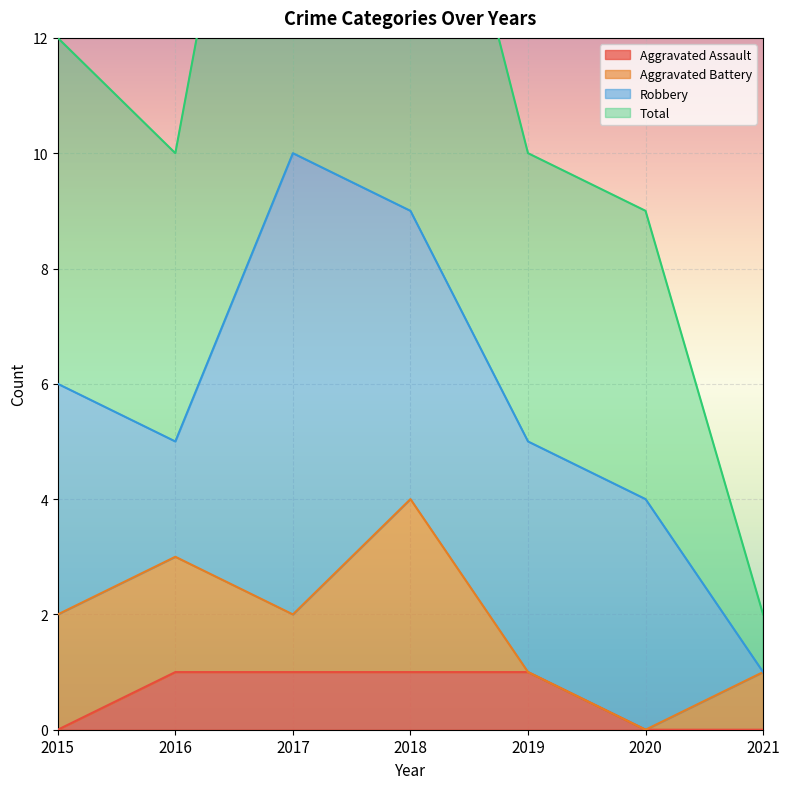

The value of Aggravated Assault at 2017 is 2. True or false?

False